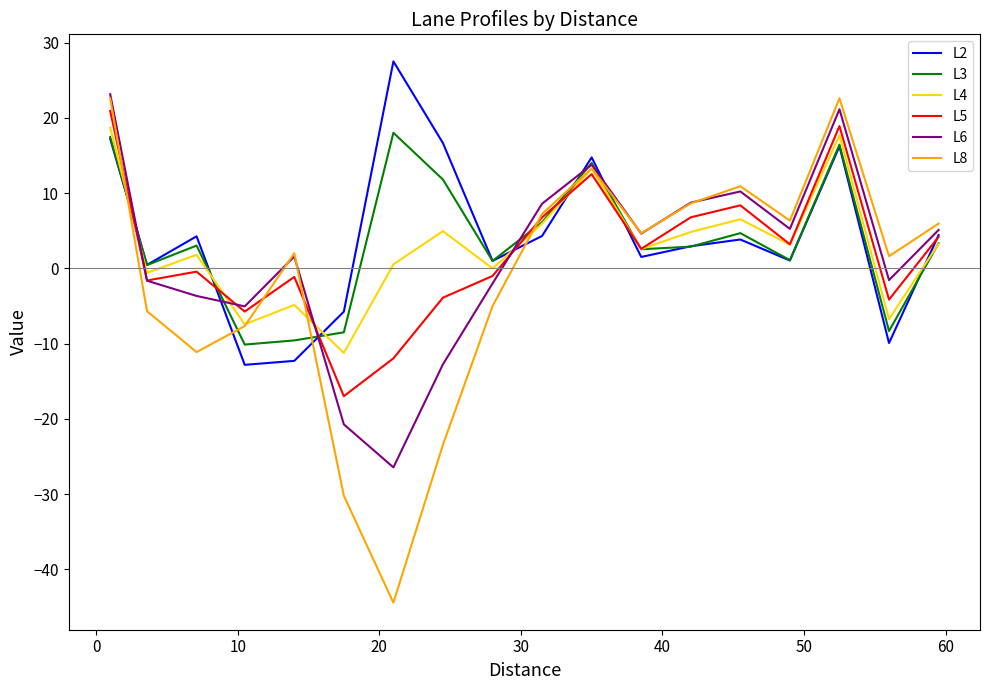

What is the sum of all L3 values?

66.5